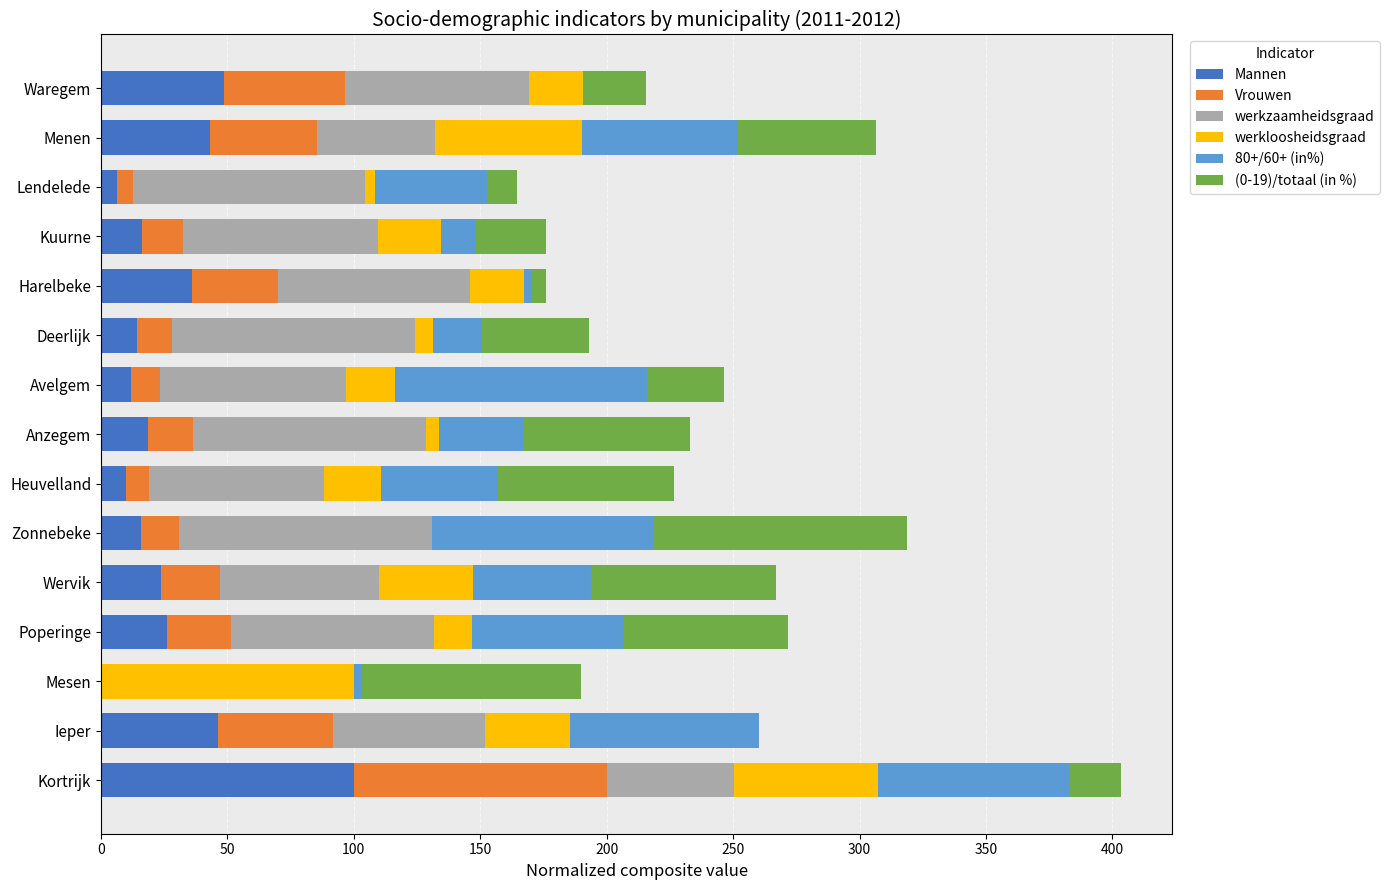

What is the sum of the Mannen values at Heuvelland and Menen?

53.2